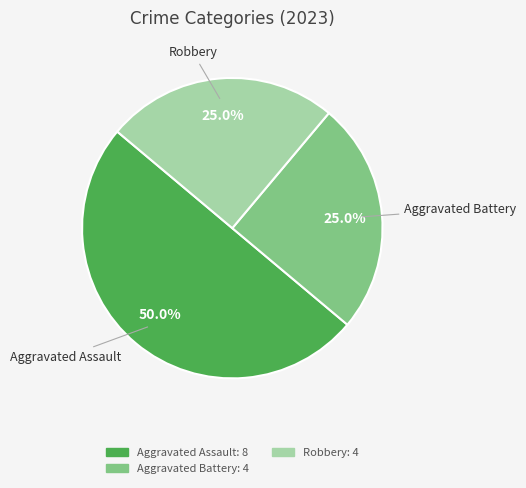

Count the number of slices in the pie.

3